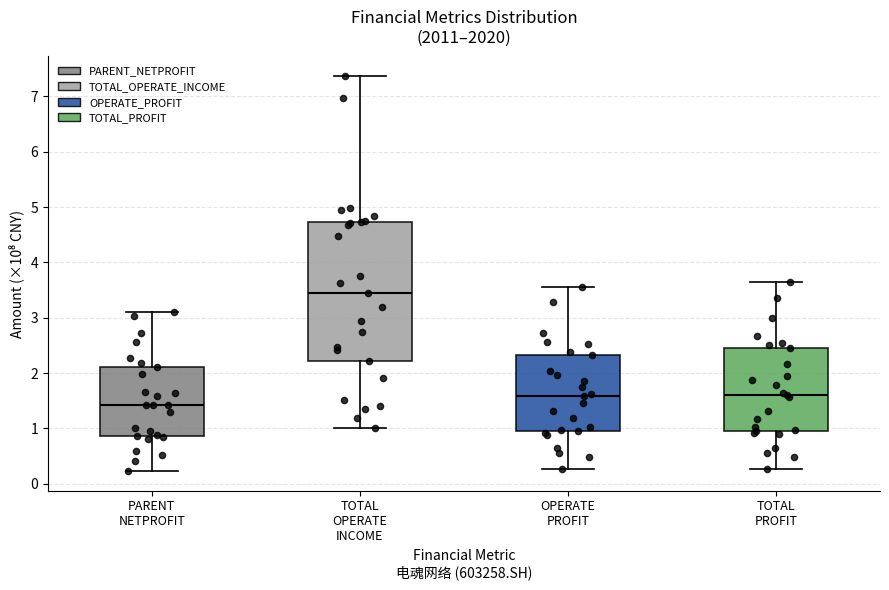

Comparing the boxes themselves (not the whiskers), which one is the tallest?

TOTAL OPERATE INCOME